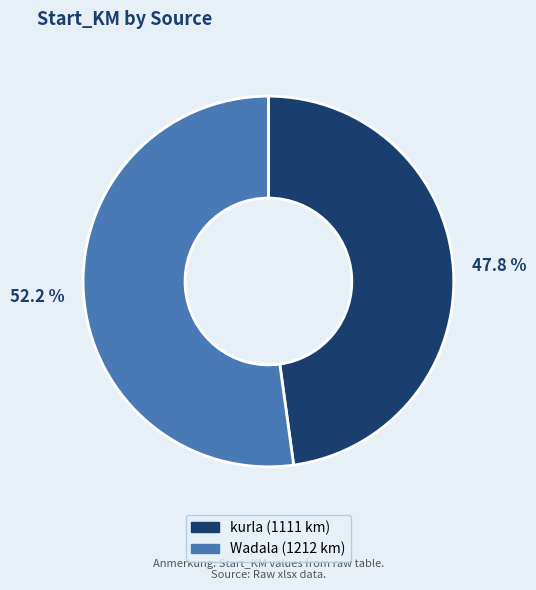

Between Wadala and kurla, which is larger?

Wadala